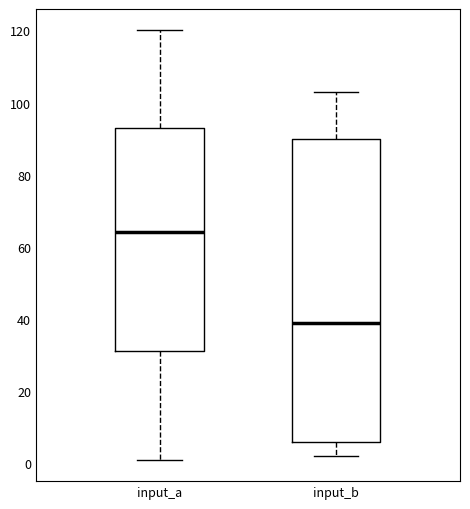

Which box's median line is the lowest?

input_b